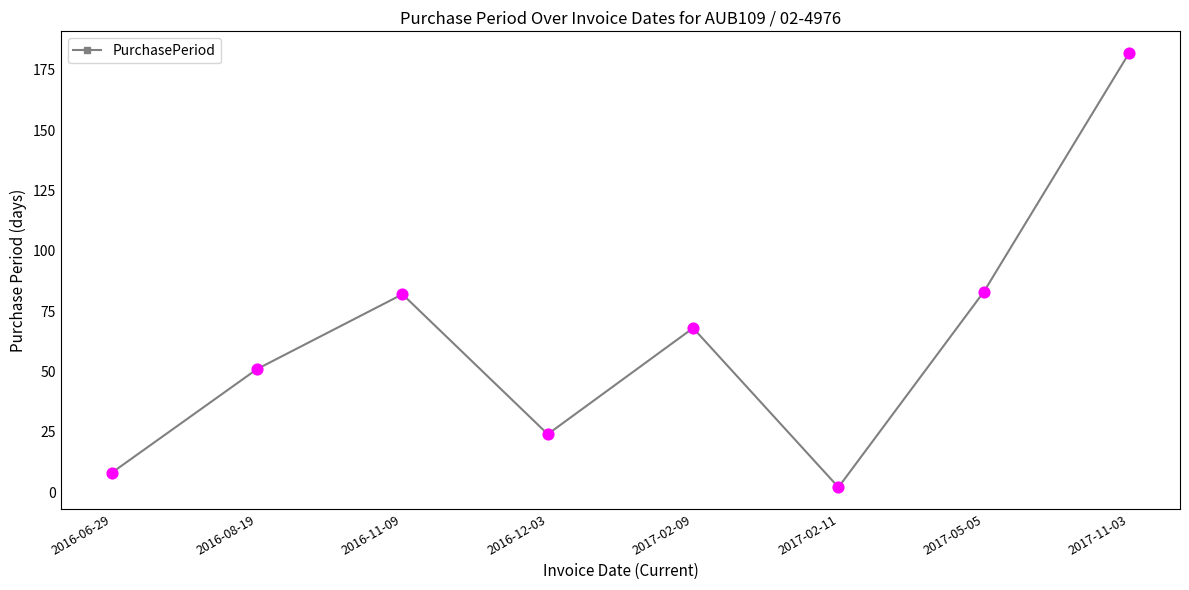

What is the change in value from 2016-06-29 to 2017-02-09?

+60